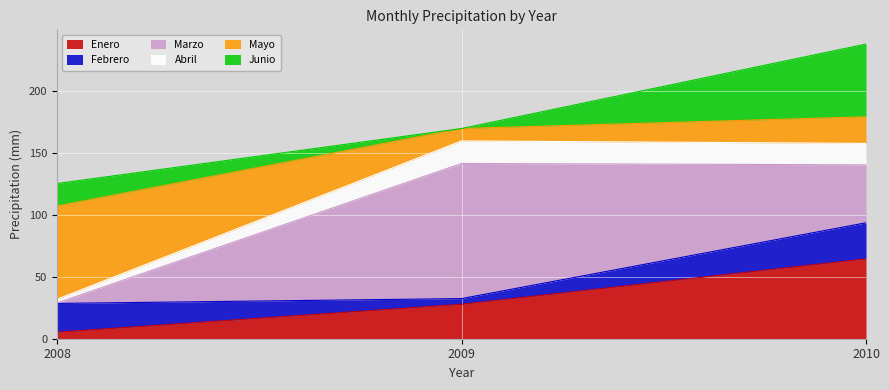

List the labels in order of Enero value, smallest first.

2008, 2009, 2010